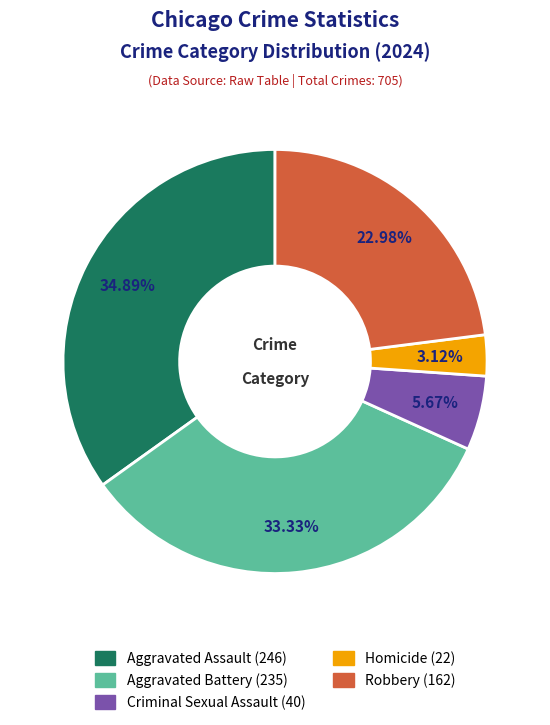

To the nearest percent, what is the combined percentage of Robbery and Homicide?

26%